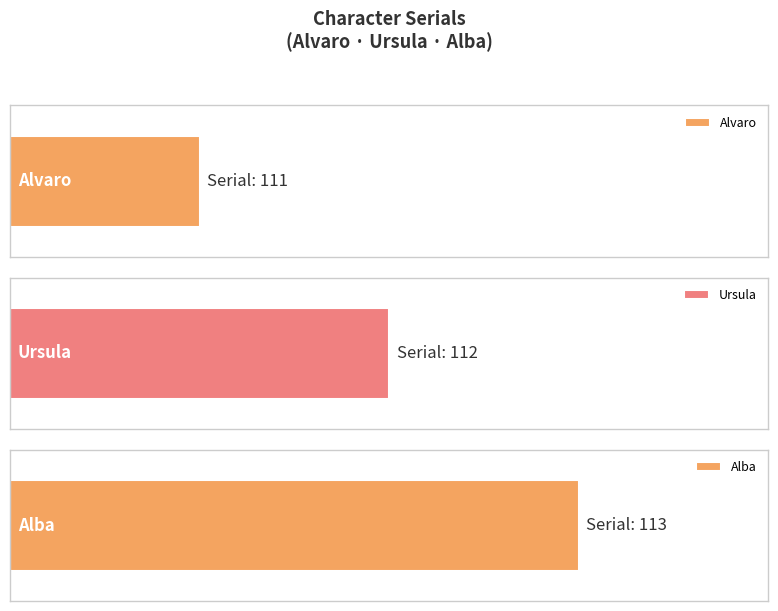

Reading left to right, transcribe all the data shown in this chart.

111	112	113